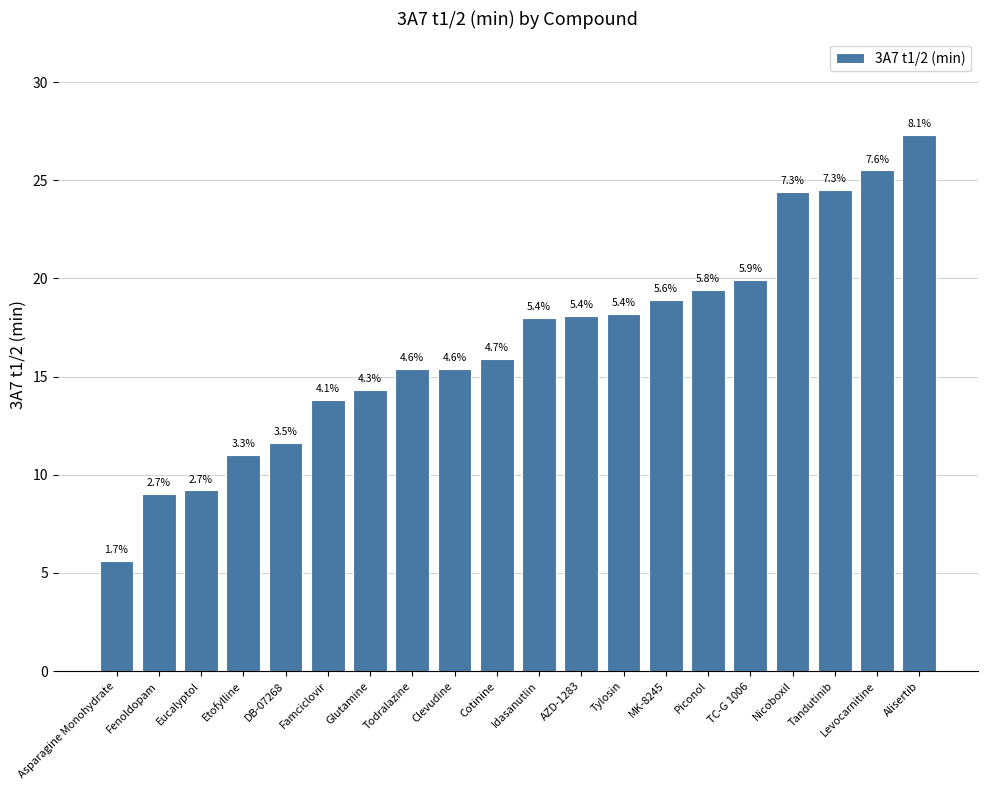

Does the chart contain stacked bars?

No